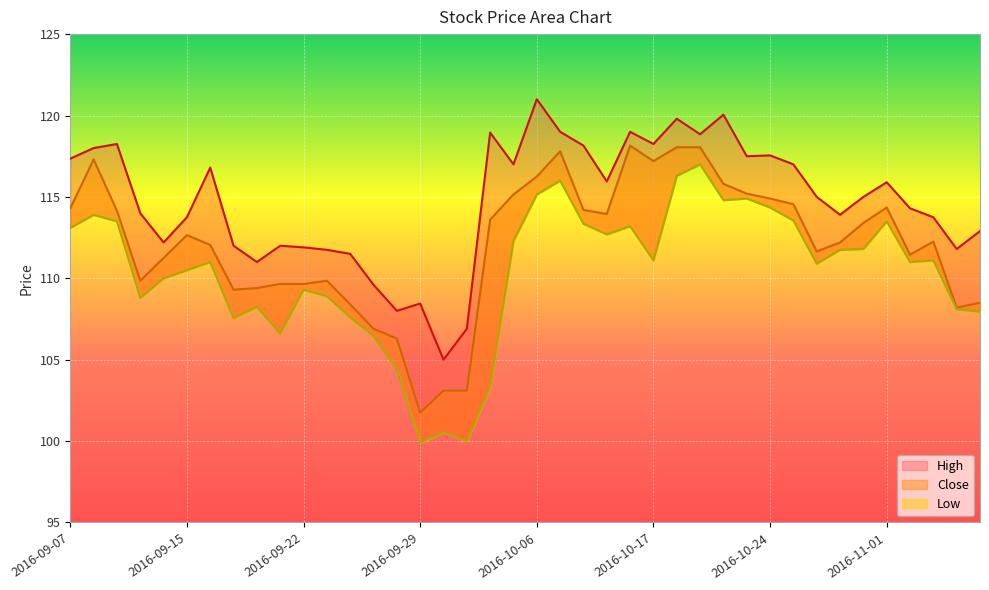

True or false: Low has more than 0 points higher than both neighbors.

True